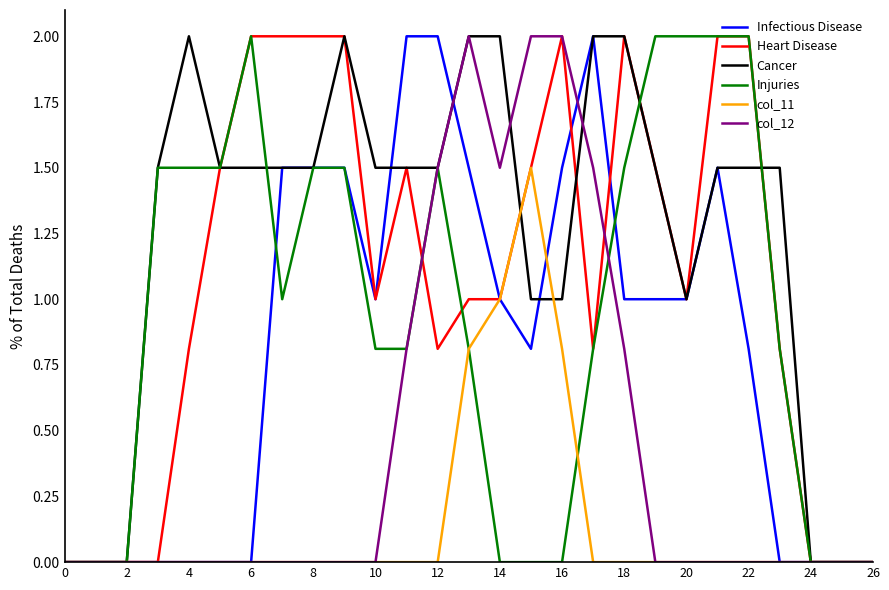

How many lines are shown in the chart?

6